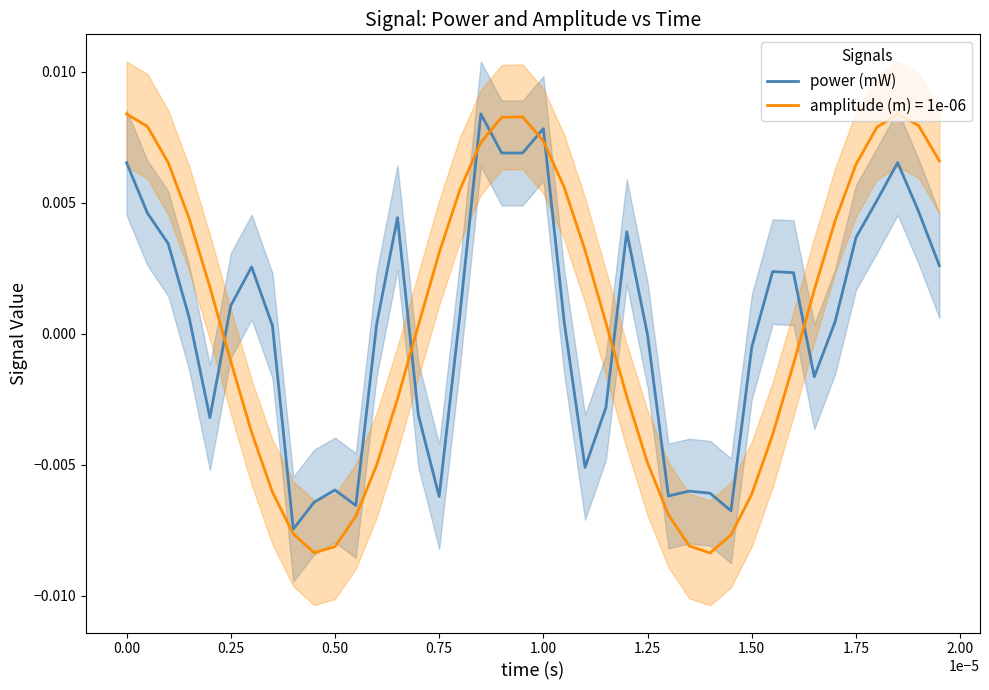

How many values are above zero?

24